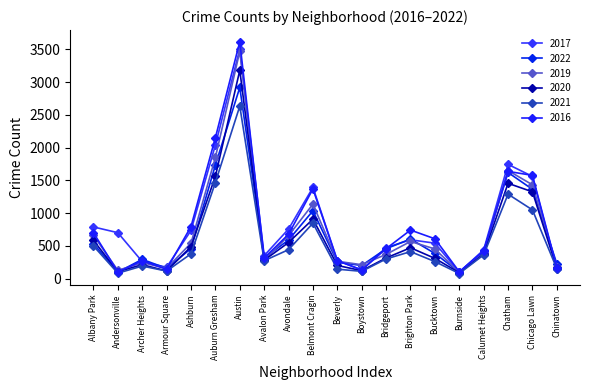

True or false: 2021 and 2022 intersect in this chart.

False